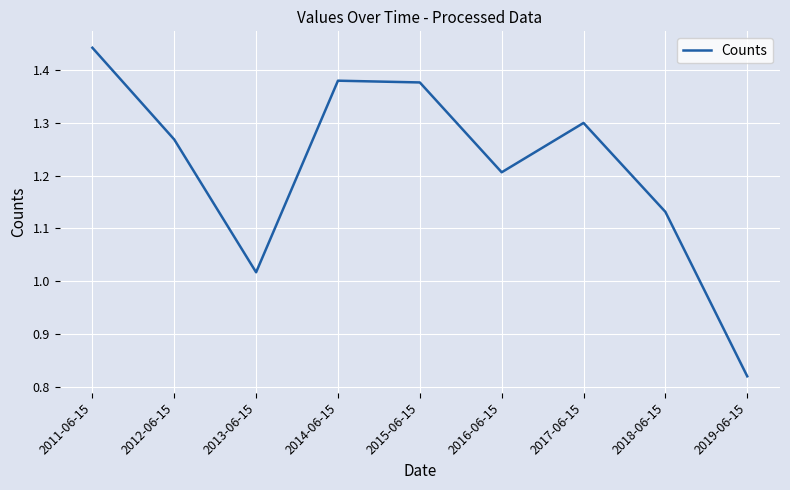

Approximately how many times larger is the value at 2019-06-15 compared to 2012-06-15?

0.6